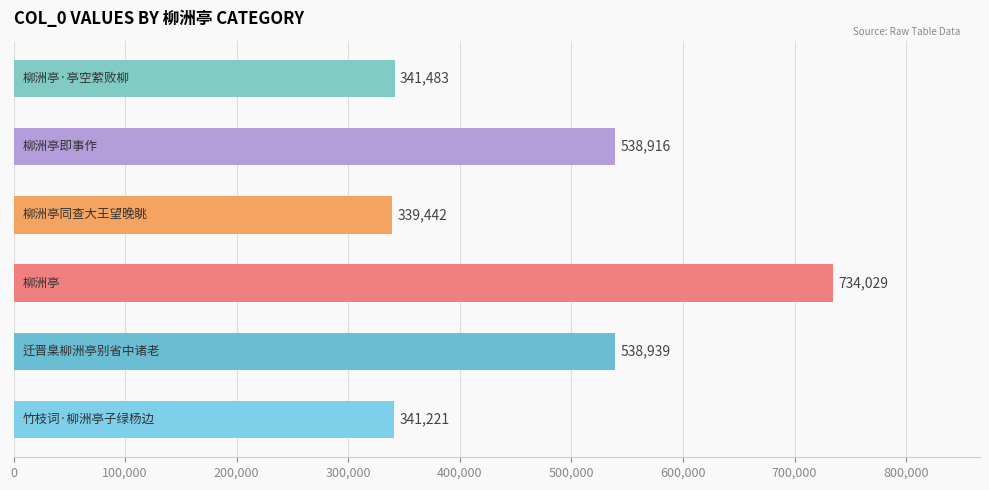

What is the difference between the second highest and second lowest values?

197718